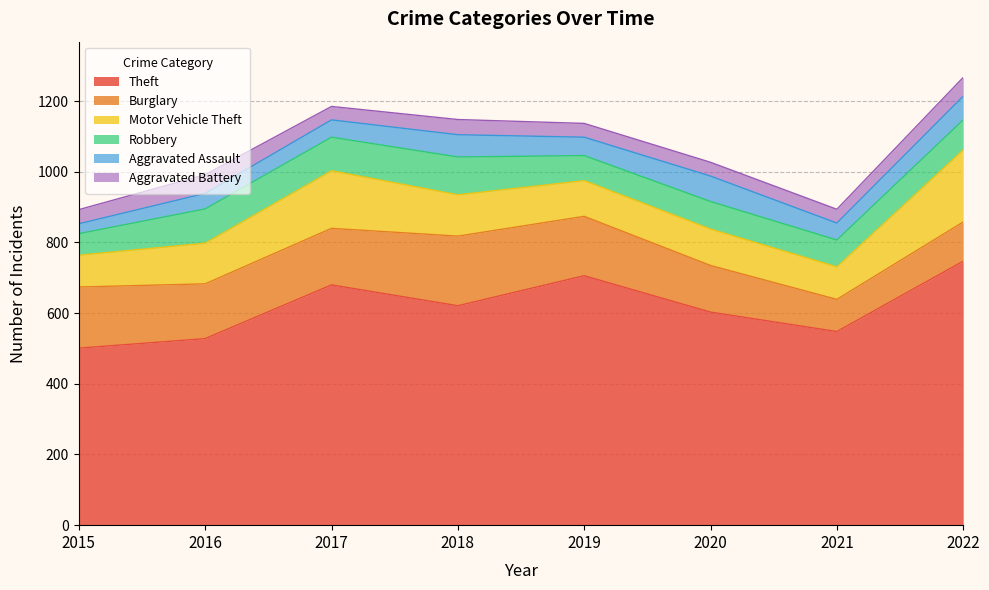

In Burglary, how many points are lower than both neighbors (excluding endpoints)?

2